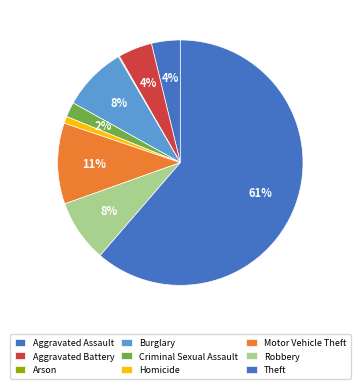

Does Theft represent more than half of the total?

Yes